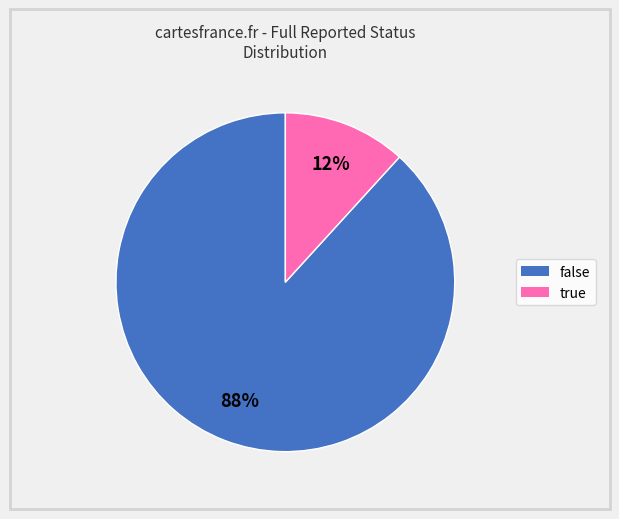

To the nearest percent, what is the average slice percentage?

50%